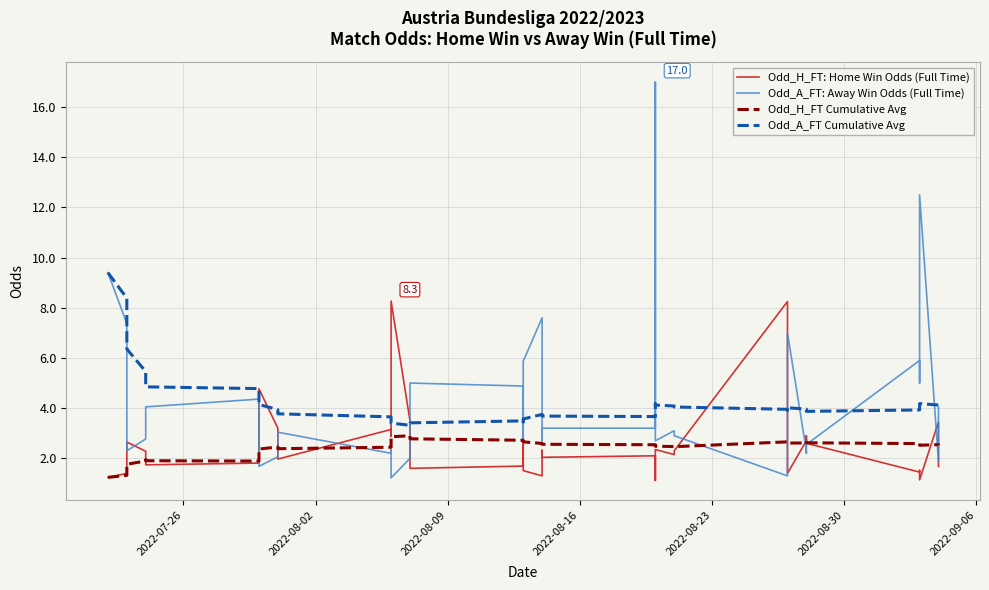

Reading right to left, list all the values displayed in this chart.

Odd_H_FT: Home Win Odds (Full Time): 1.7	3.5	1.1	1.5	1.4	2.6	2.9	2.7	1.4	2.4	8.2	2.3	2.1	2.4	1.1	2.1	2.0	2.3	1.3	1.5	2.6	1.7	1.6	2.0	3.5	8.3	2.9	3.1	2.0	2.1	3.2	4.8	3.3	1.8	1.7	2.1	2.3	2.6	1.4	1.2
Odd_A_FT: Away Win Odds (Full Time): 4.0	1.9	12.5	5.0	5.9	2.5	2.2	2.3	7.0	2.9	1.3	2.9	3.1	2.7	17.0	3.2	3.2	2.7	7.6	5.9	2.7	4.9	5.0	3.4	2.0	1.2	2.4	2.2	3.0	2.9	2.1	1.7	2.2	4.4	4.0	3.2	2.8	2.3	7.4	9.4
Odd_H_FT Cumulative Avg: 2.5	2.5	2.5	2.6	2.6	2.6	2.6	2.6	2.6	2.6	2.7	2.5	2.5	2.5	2.5	2.5	2.6	2.6	2.6	2.7	2.7	2.7	2.8	2.8	2.9	2.9	2.5	2.4	2.4	2.4	2.5	2.4	2.1	1.9	1.9	1.9	1.9	1.8	1.3	1.2
Odd_A_FT Cumulative Avg: 4.1	4.1	4.2	4.0	3.9	3.9	3.9	4.0	4.0	3.9	4.0	4.0	4.1	4.1	4.2	3.7	3.7	3.7	3.8	3.6	3.5	3.5	3.4	3.3	3.3	3.4	3.6	3.7	3.8	3.8	3.9	4.1	4.5	4.8	4.8	5.0	5.5	6.4	8.4	9.4